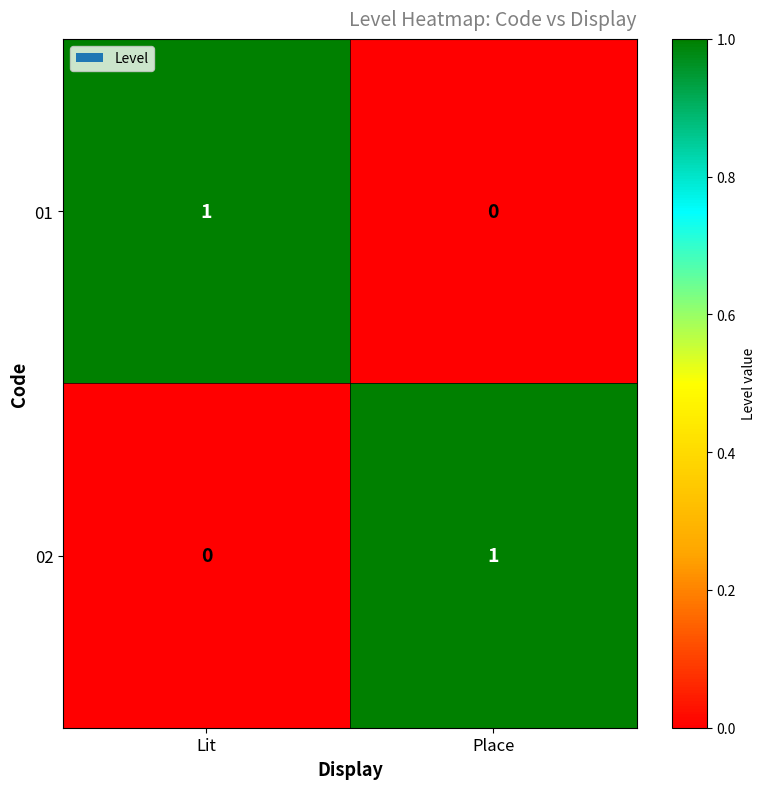

How many data points does each series have?

2